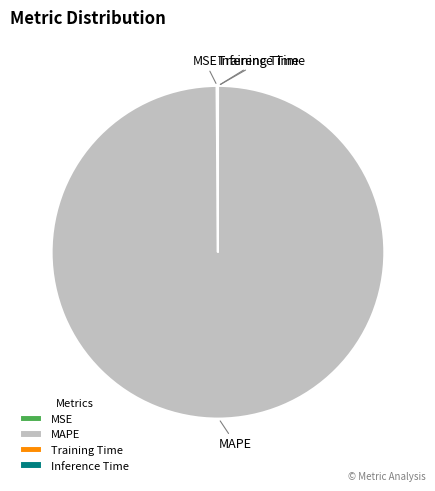

Which slice represents more than half of the pie?

MAPE